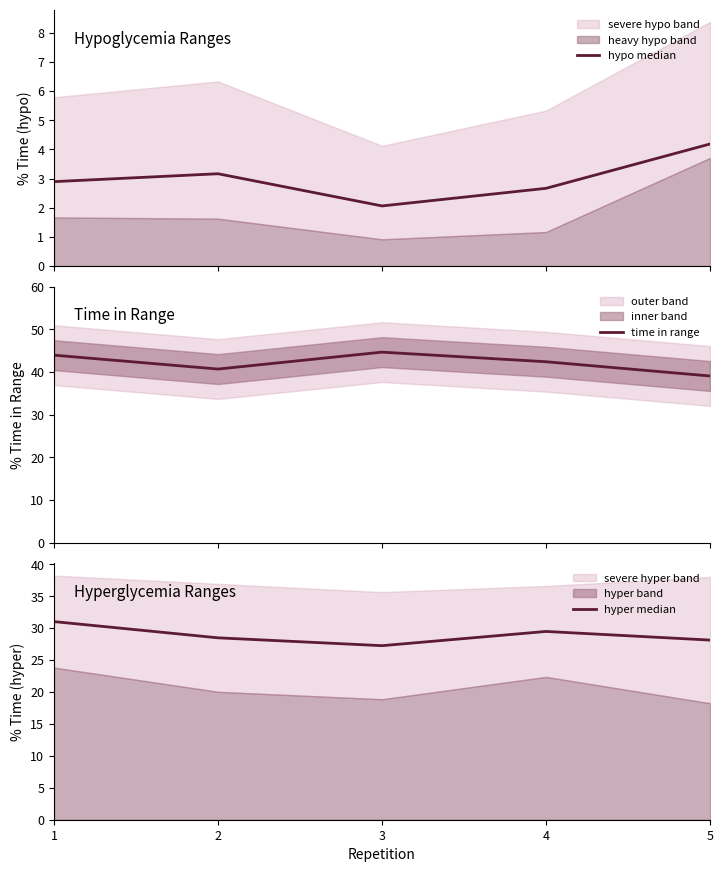

Which label corresponds to the largest value in the chart?

3